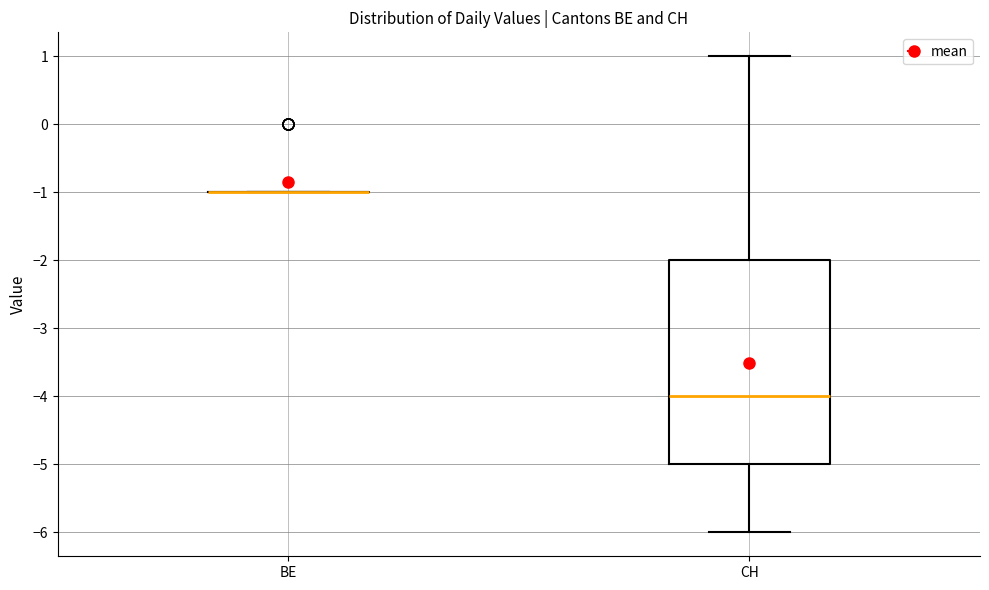

Reading left to right, read every box against the y-axis: the position of its median line, the range the box covers, and the ends of its whiskers. The values are not printed on the chart, so give them approximately, as read against the axis.

BE: box collapsed to a line at -1, whiskers -1 to -1
CH: median -4, box -5 to -2, whiskers -6 to 1